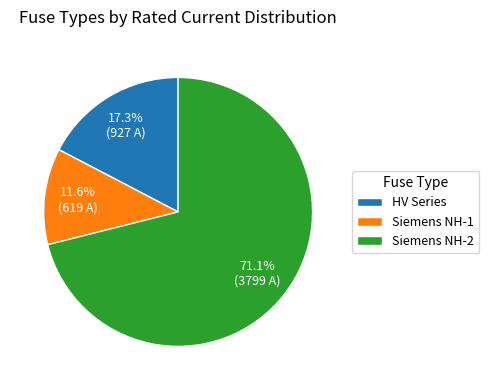

What is the majority slice?

Siemens NH-2